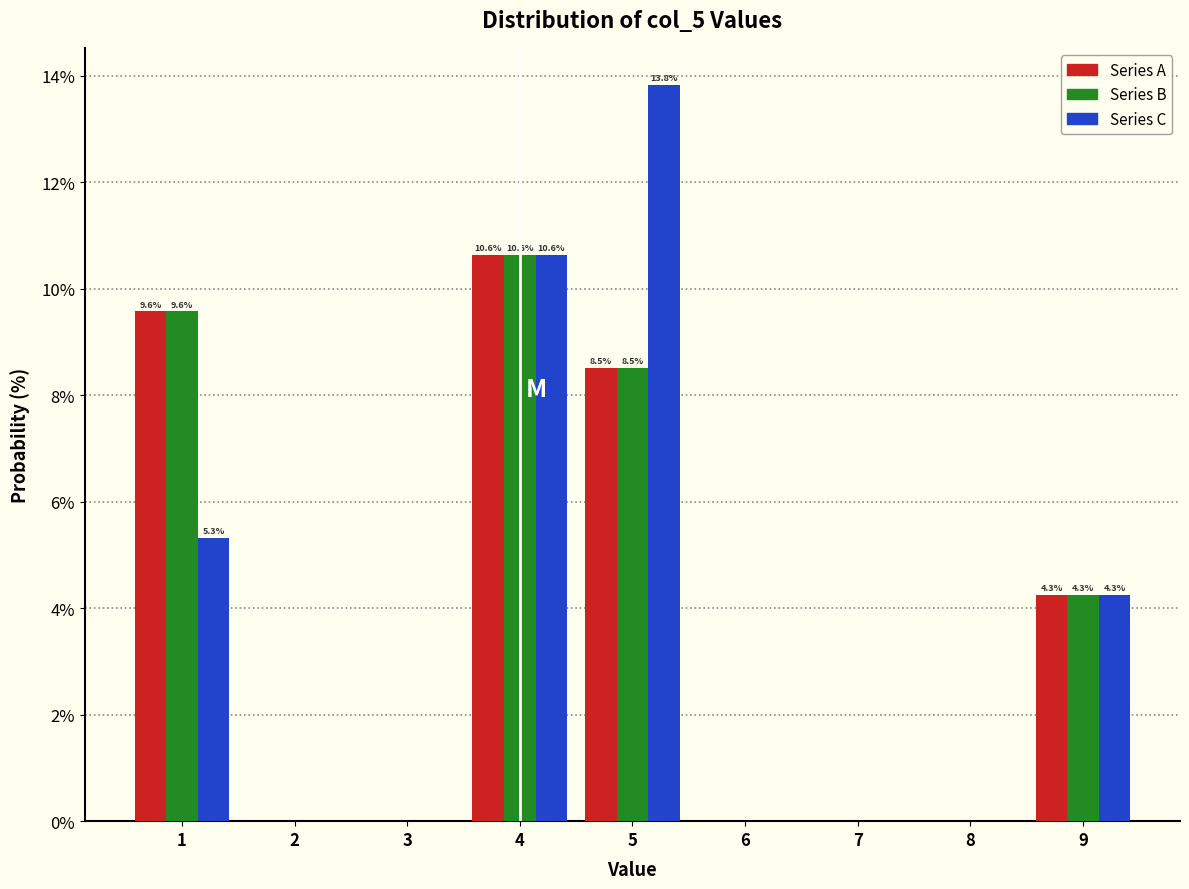

In the Series A series, which range on the x-axis has the tallest bar?

3.5 to 4.5